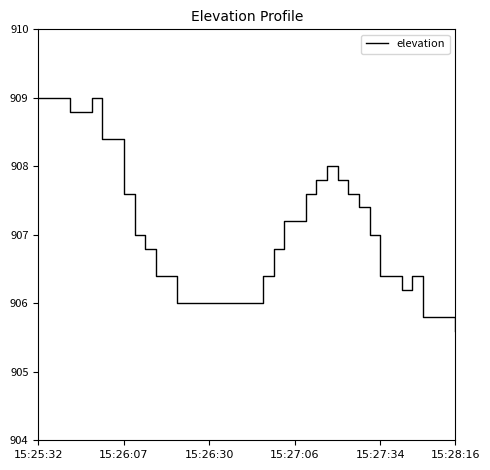

Where does the data first go above 906?

15:25:32